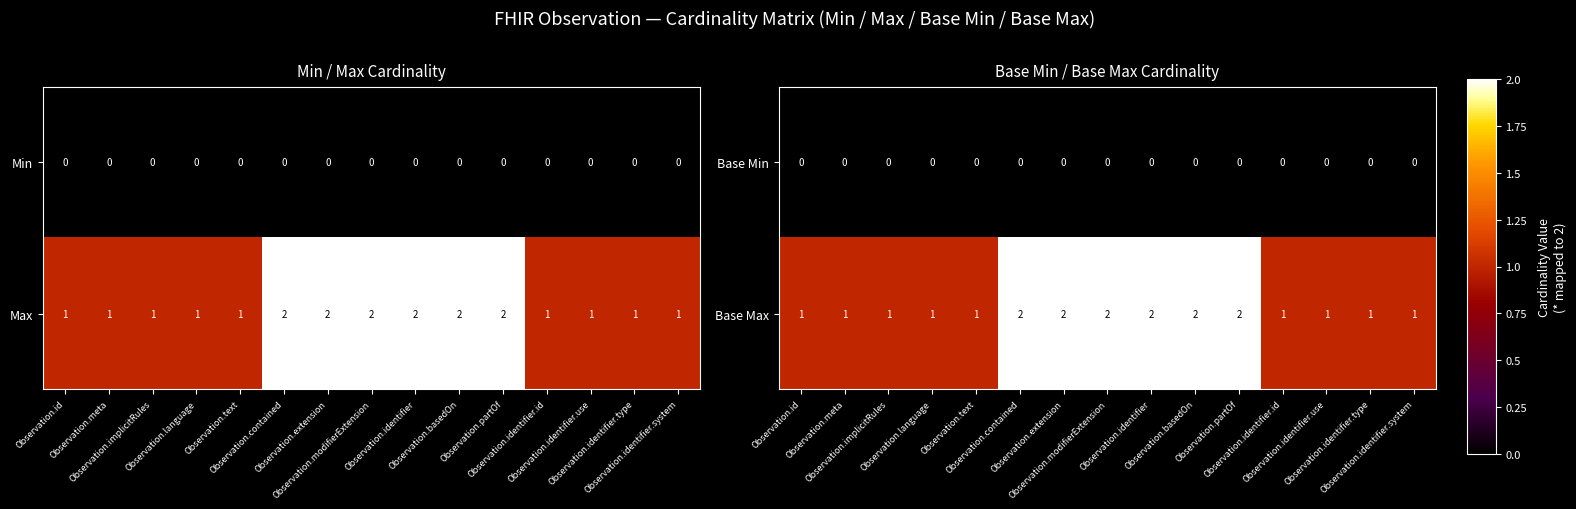

Between Observation.meta and Observation.extension, which is larger?

Observation.meta